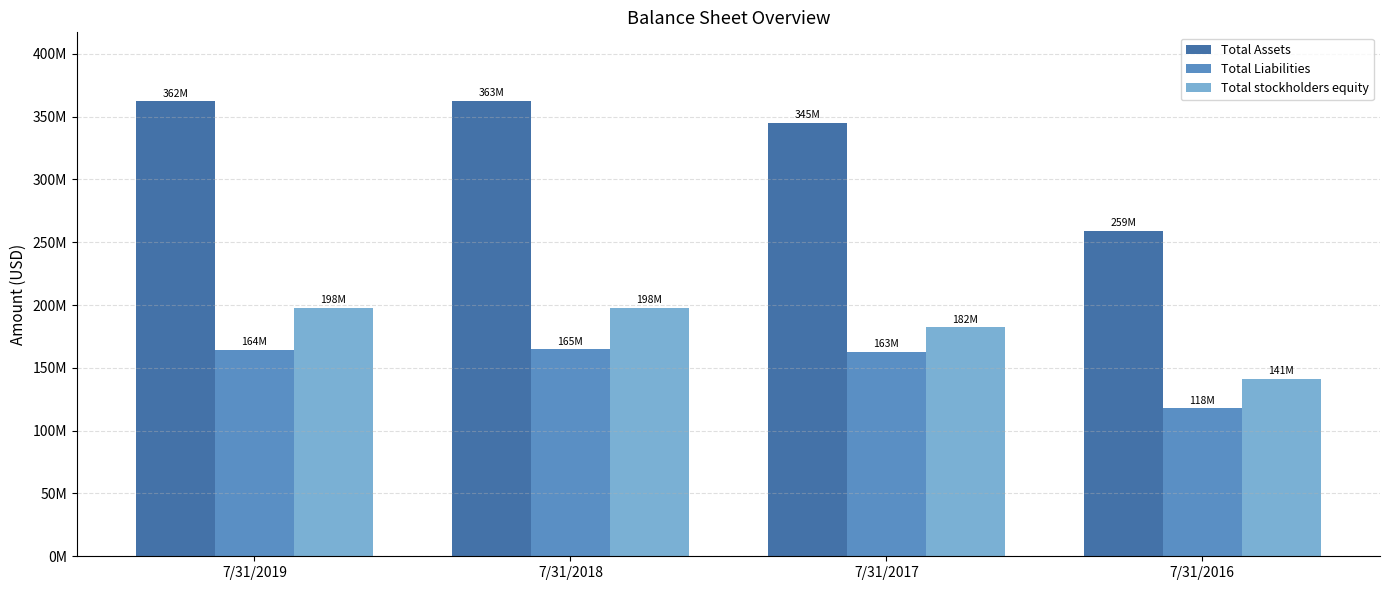

What are all the series names shown in the legend?

Total Assets, Total Liabilities, Total stockholders equity